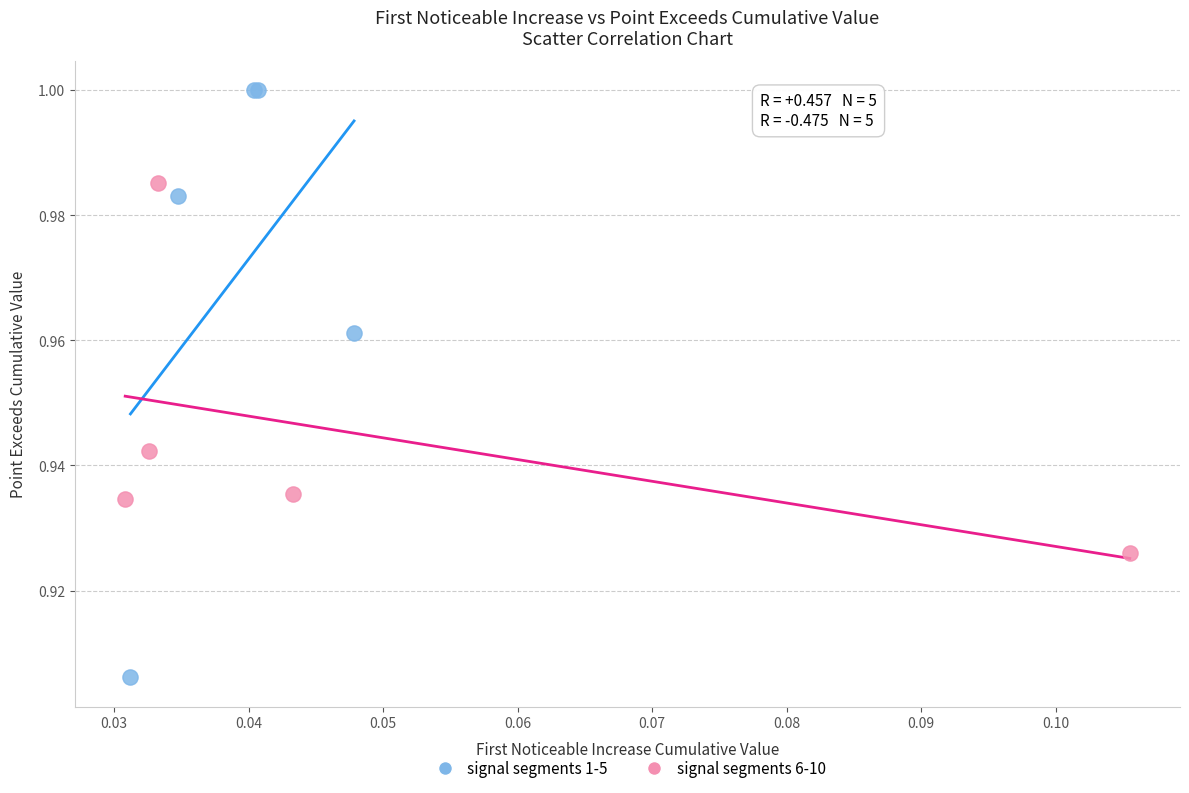

Which series reaches the minimum Y coordinate?

signal segments 1-5